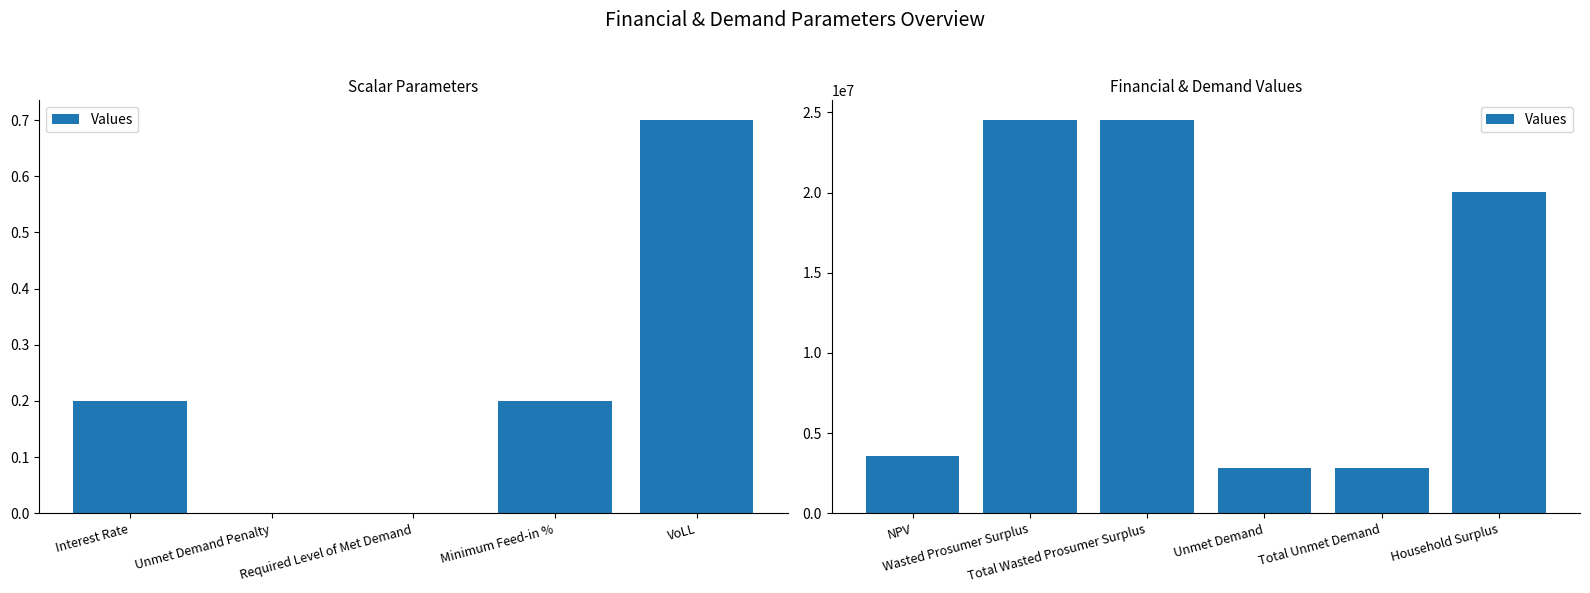

Count the number of categories in the chart.

6